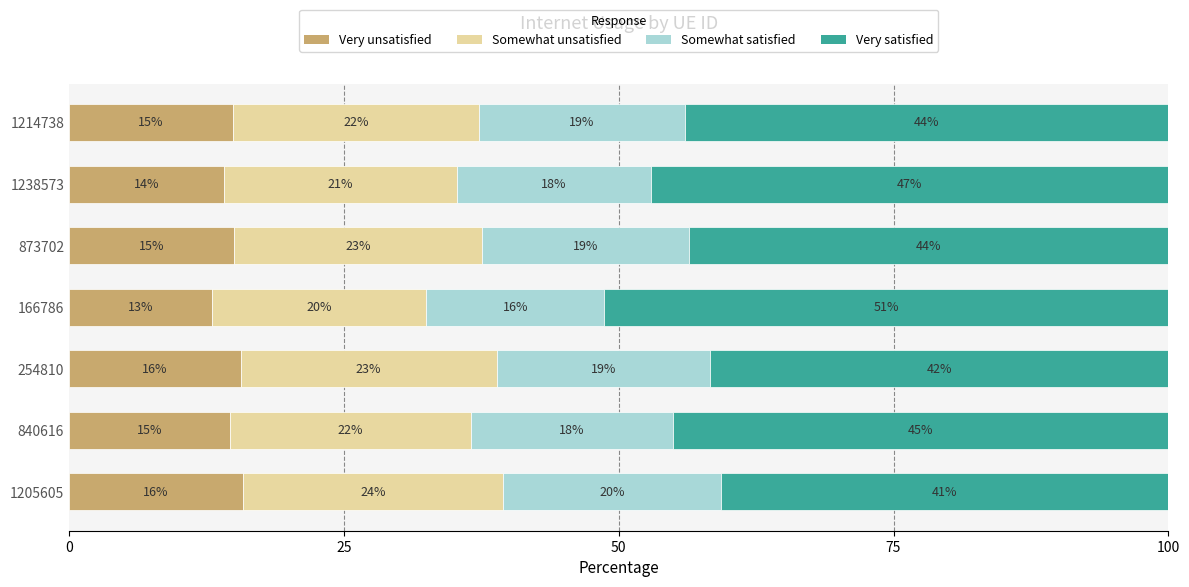

What are all the series names shown in the legend?

Very unsatisfied, Somewhat unsatisfied, Somewhat satisfied, Very satisfied